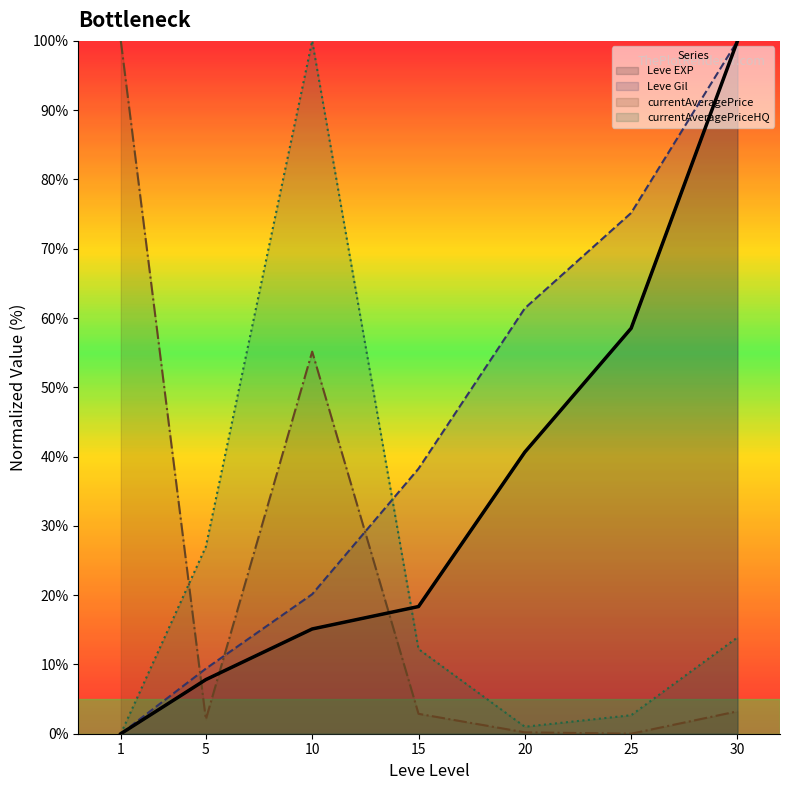

At which label does Leve EXP reach its minimum?

1